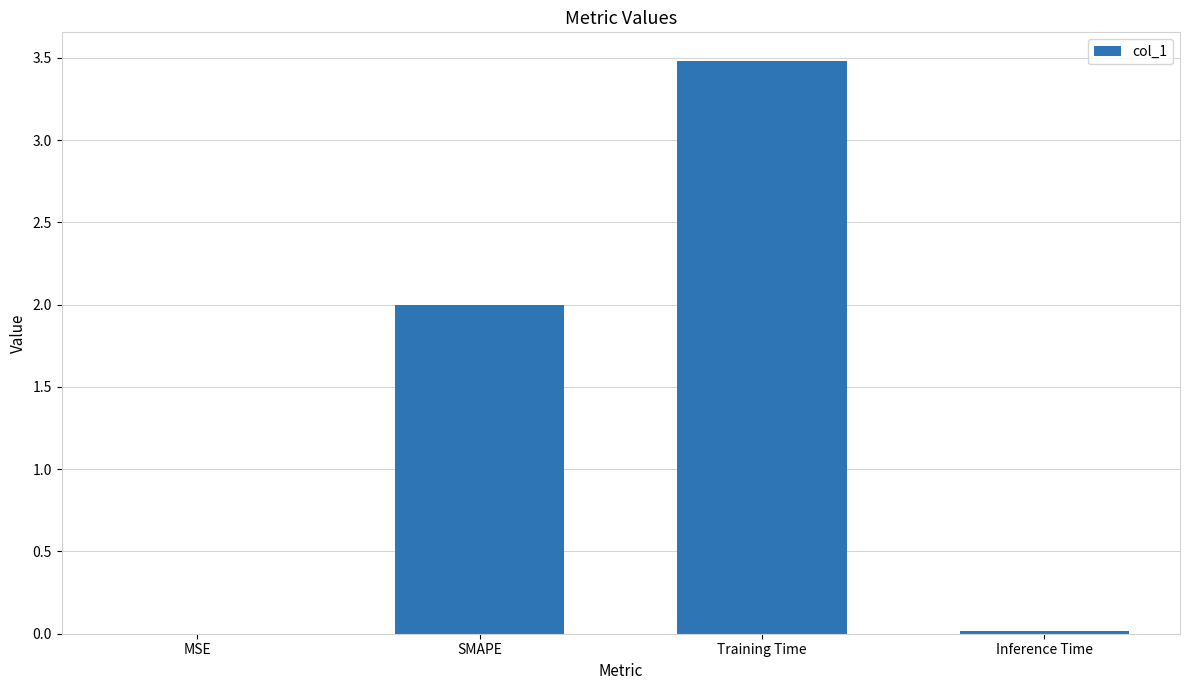

At which category does the chart reach its peak across all series?

Training Time